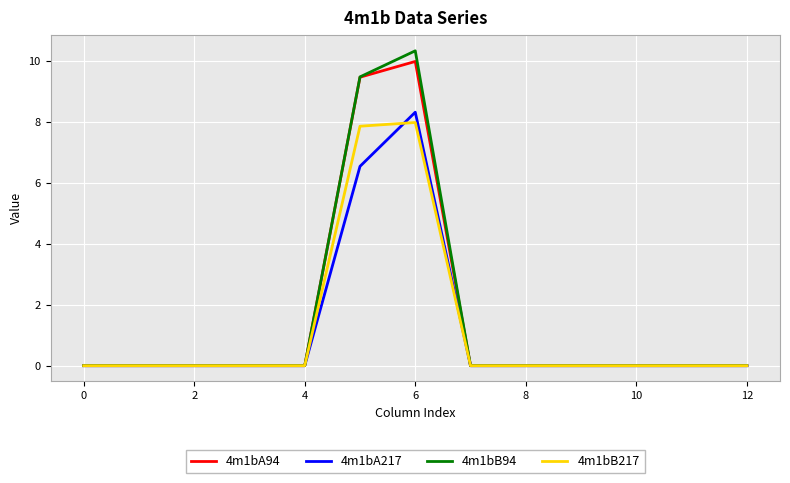

What is the maximum value shown in the chart?

10.3